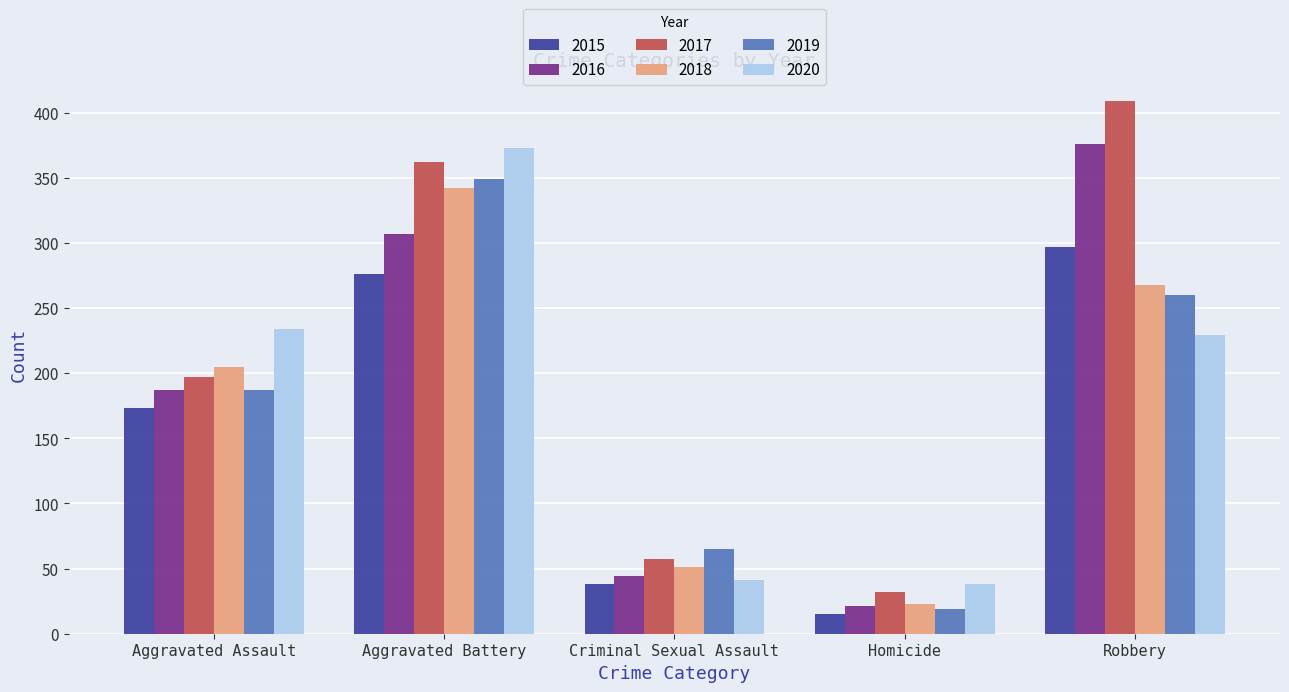

Reading left to right, list all the values displayed in this chart.

2015: 173	276	38	15	297
2016: 187	307	44	21	376
2017: 197	362	57	32	409
2018: 205	342	51	23	268
2019: 187	349	65	19	260
2020: 234	373	41	38	229